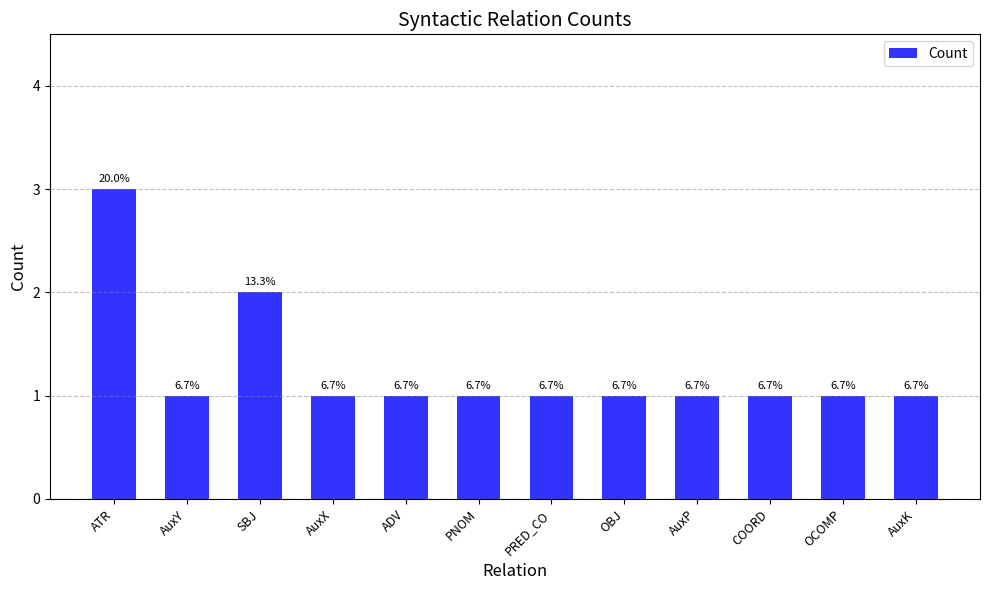

Reading left to right, list all the values displayed in this chart.

3	1	2	1	1	1	1	1	1	1	1	1